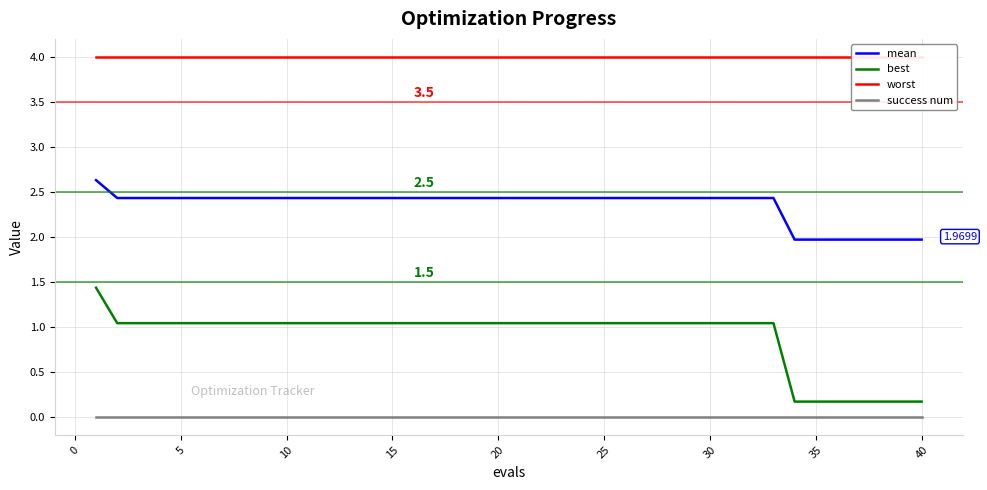

Does the chart have visible grid lines?

Yes